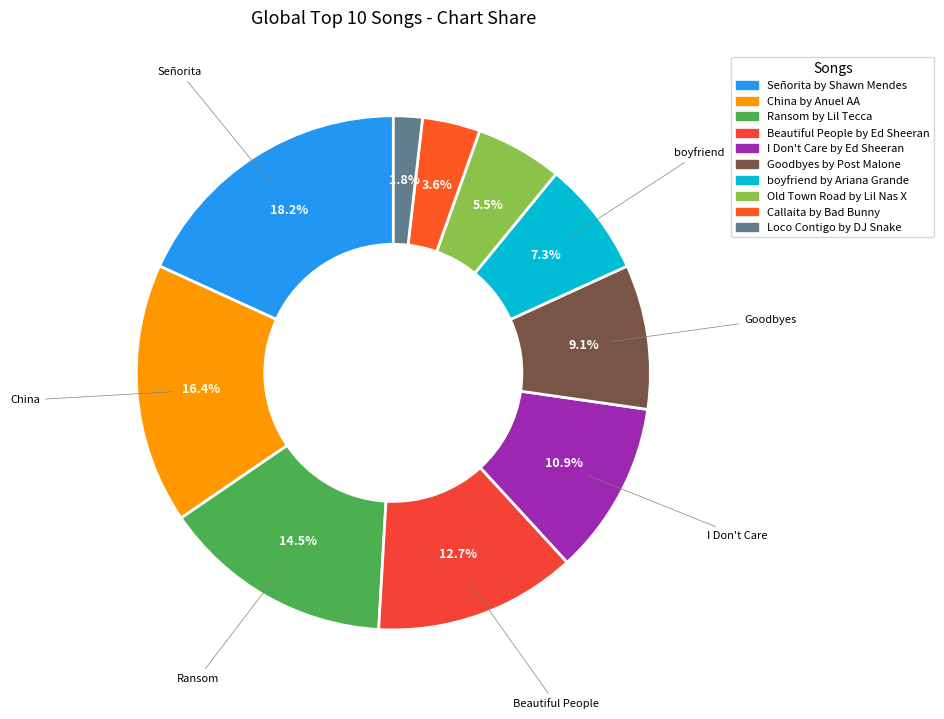

Combined, do Goodbyes by Post Malone and Beautiful People by Ed Sheeran account for over 50%?

No